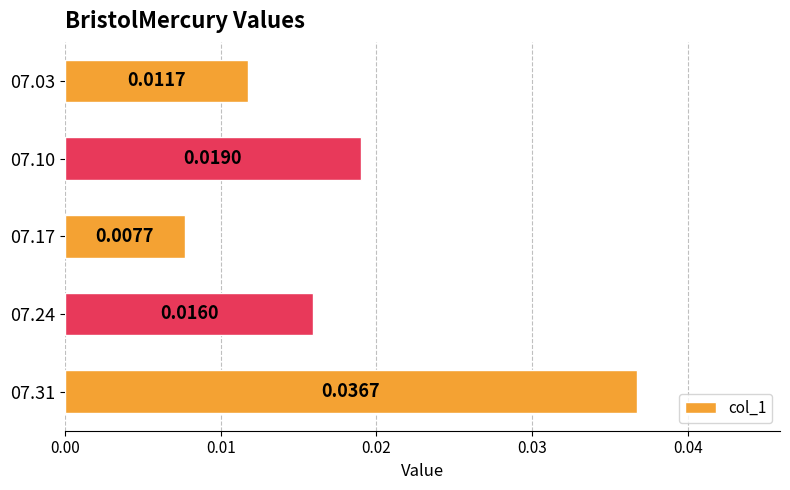

Rank the categories by value from highest to lowest.

07.31, 07.10, 07.24, 07.03, 07.17